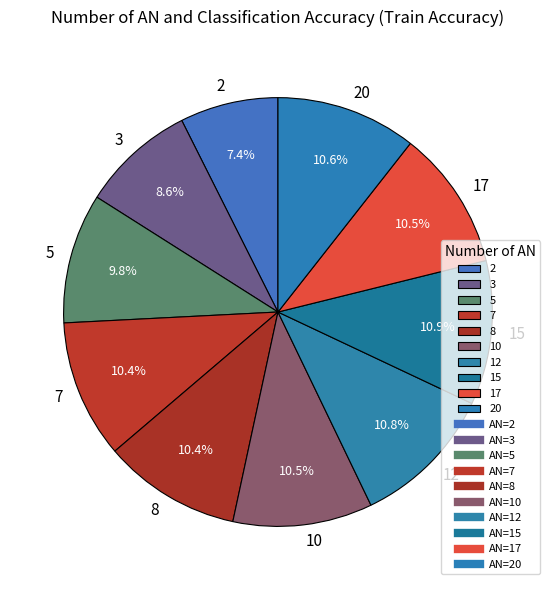

To the nearest percent, what is the average slice percentage?

10%